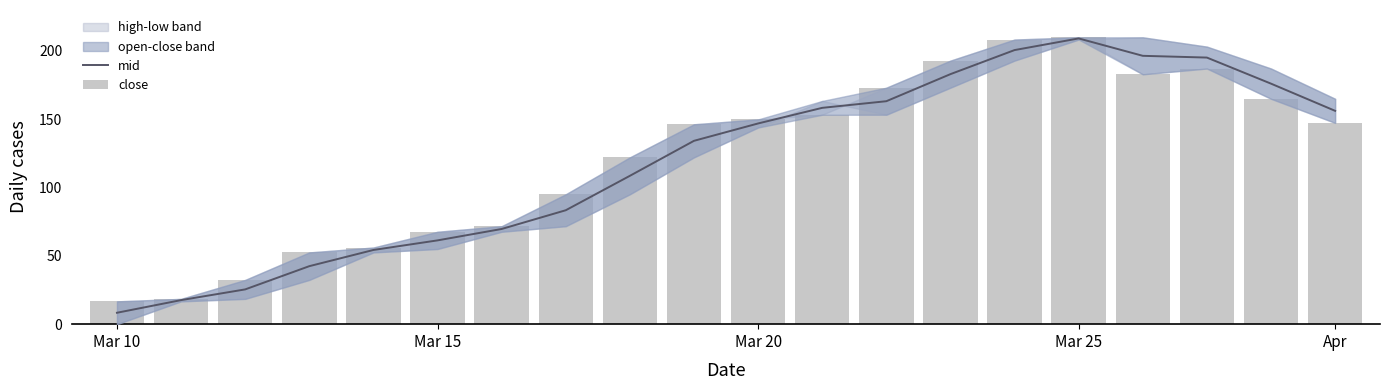

What is the label of the 20th bar from the right?

Mar 10